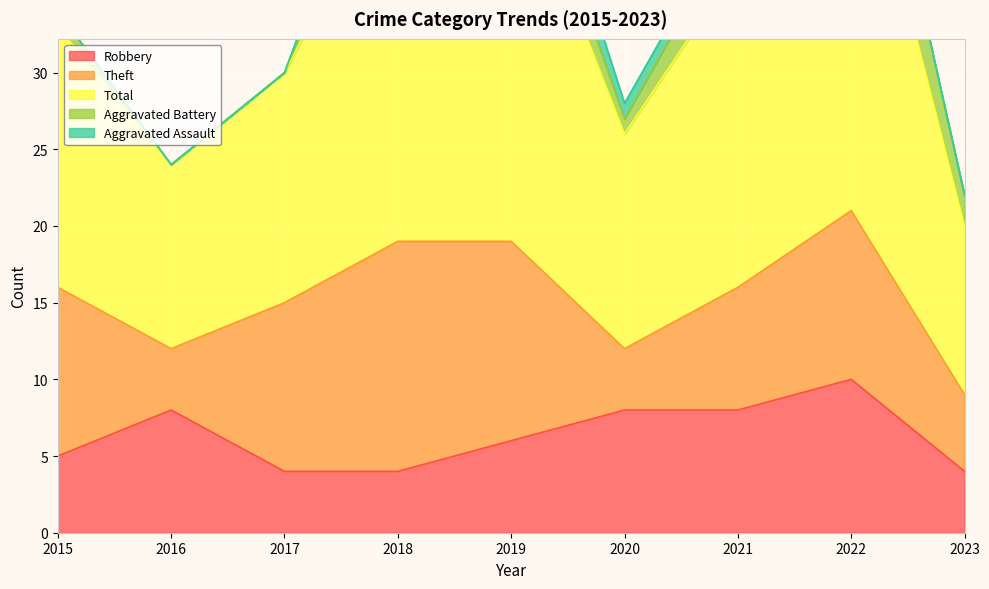

How many values in the Aggravated Battery series are below 2?

4